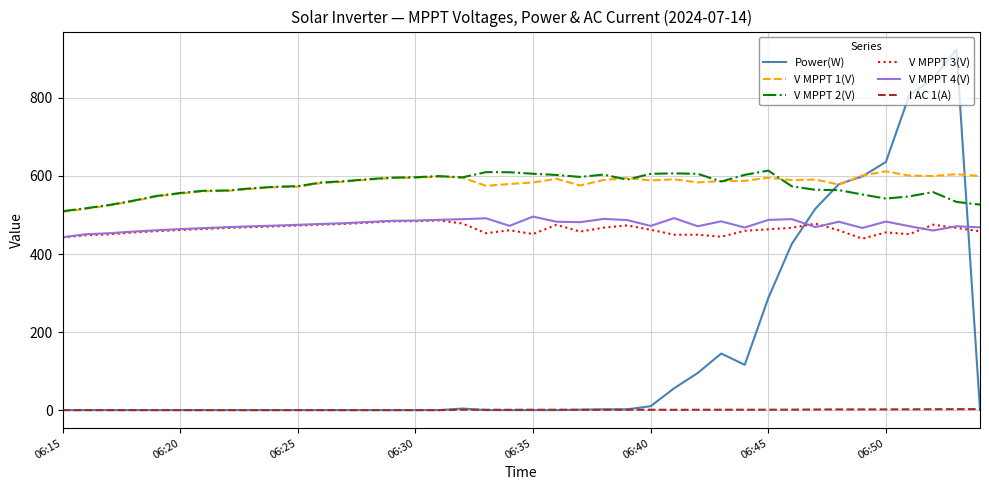

What is the greatest value displayed?

924.0